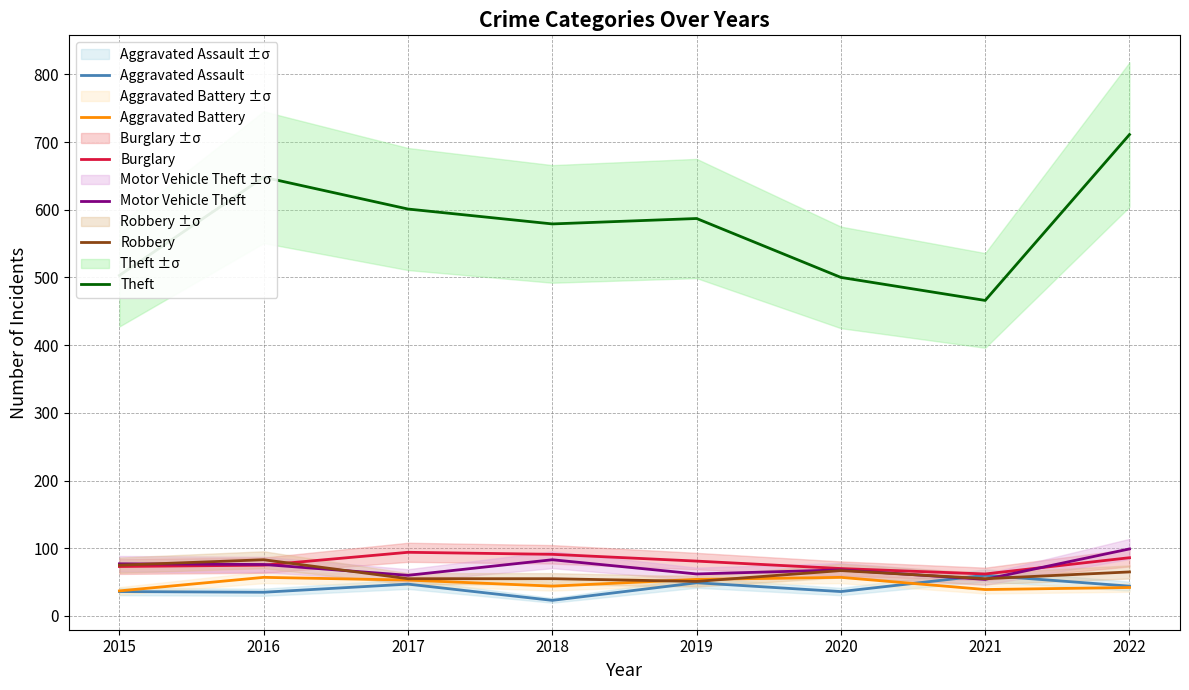

Reading right to left, extract all data points from this chart.

Aggravated Assault: 2022=44	2021=60	2020=36	2019=49	2018=23	2017=47	2016=35	2015=36
Aggravated Battery: 2022=42	2021=39	2020=57	2019=54	2018=44	2017=53	2016=57	2015=37
Burglary: 2022=86	2021=62	2020=70	2019=81	2018=91	2017=94	2016=75	2015=73
Motor Vehicle Theft: 2022=99	2021=54	2020=68	2019=62	2018=83	2017=60	2016=76	2015=77
Robbery: 2022=65	2021=55	2020=67	2019=51	2018=55	2017=55	2016=83	2015=75
Theft: 2022=711	2021=466	2020=500	2019=587	2018=579	2017=601	2016=648	2015=503